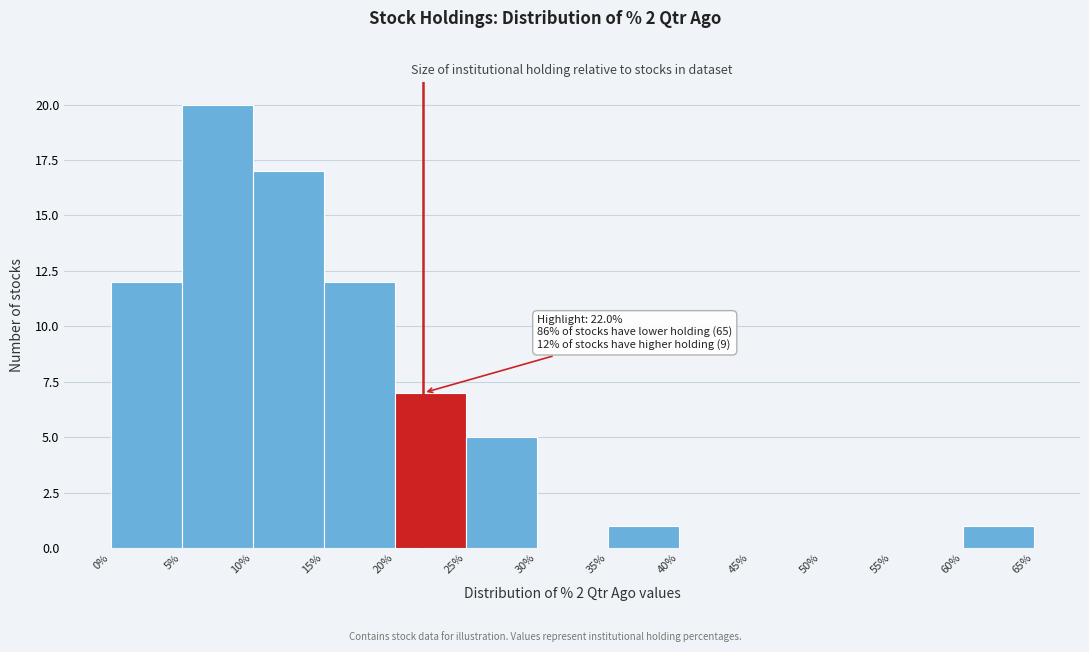

Which range on the x-axis has the tallest bar?

5% to 10%